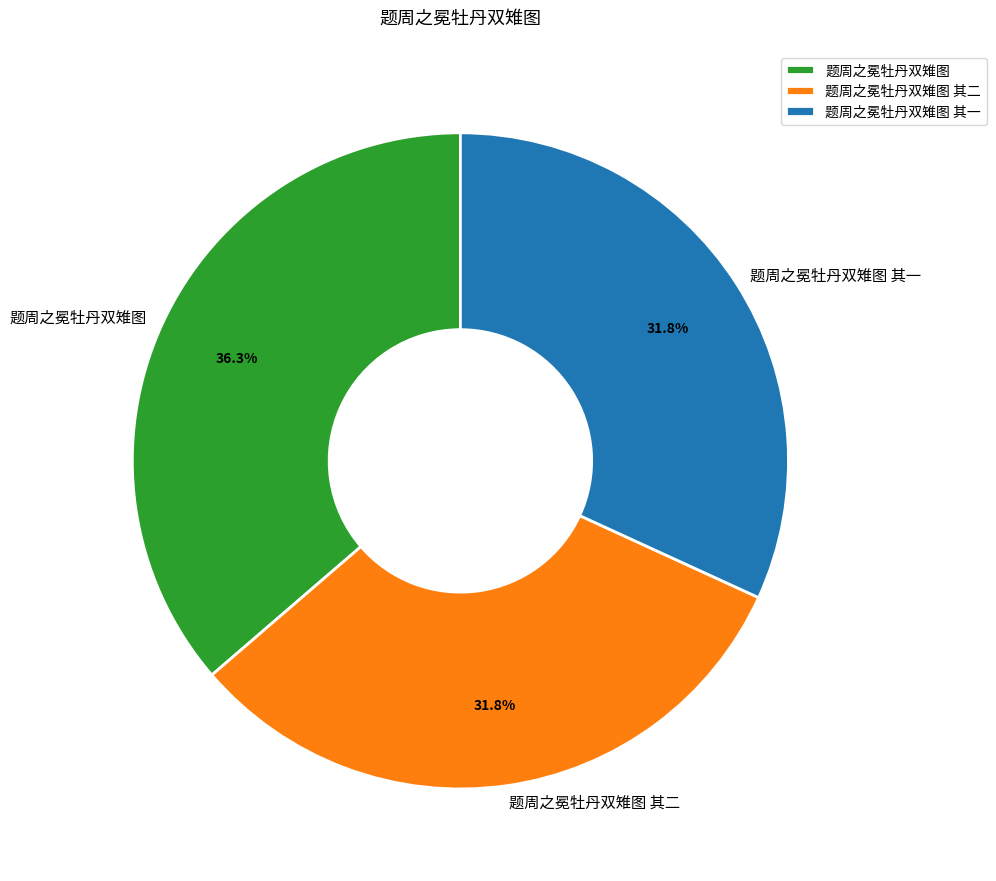

What is the ratio of the value at 题周之冕牡丹双雉图 其二 to the value at 题周之冕牡丹双雉图?

0.9